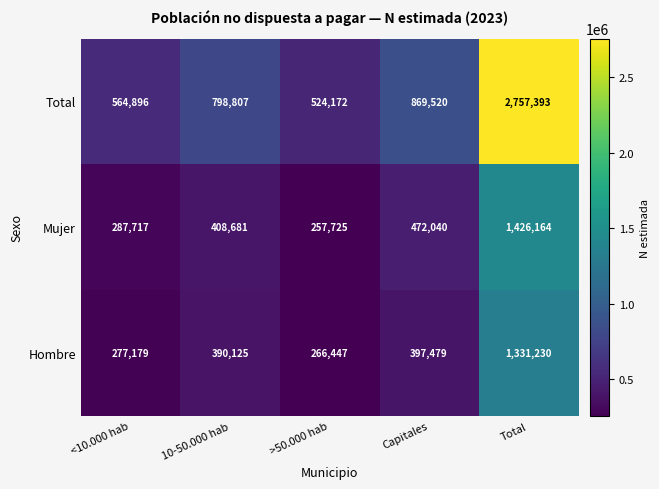

How many distinct data groups are displayed?

3